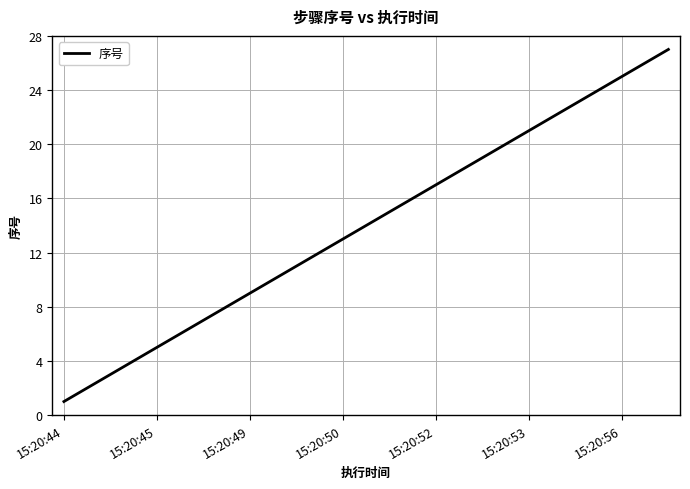

What is the maximum value shown in the chart?

27